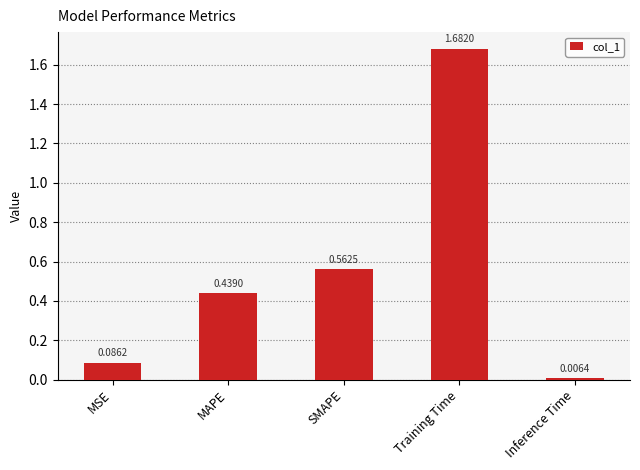

List the labels in order of value, largest first.

Training Time, SMAPE, MAPE, MSE, Inference Time